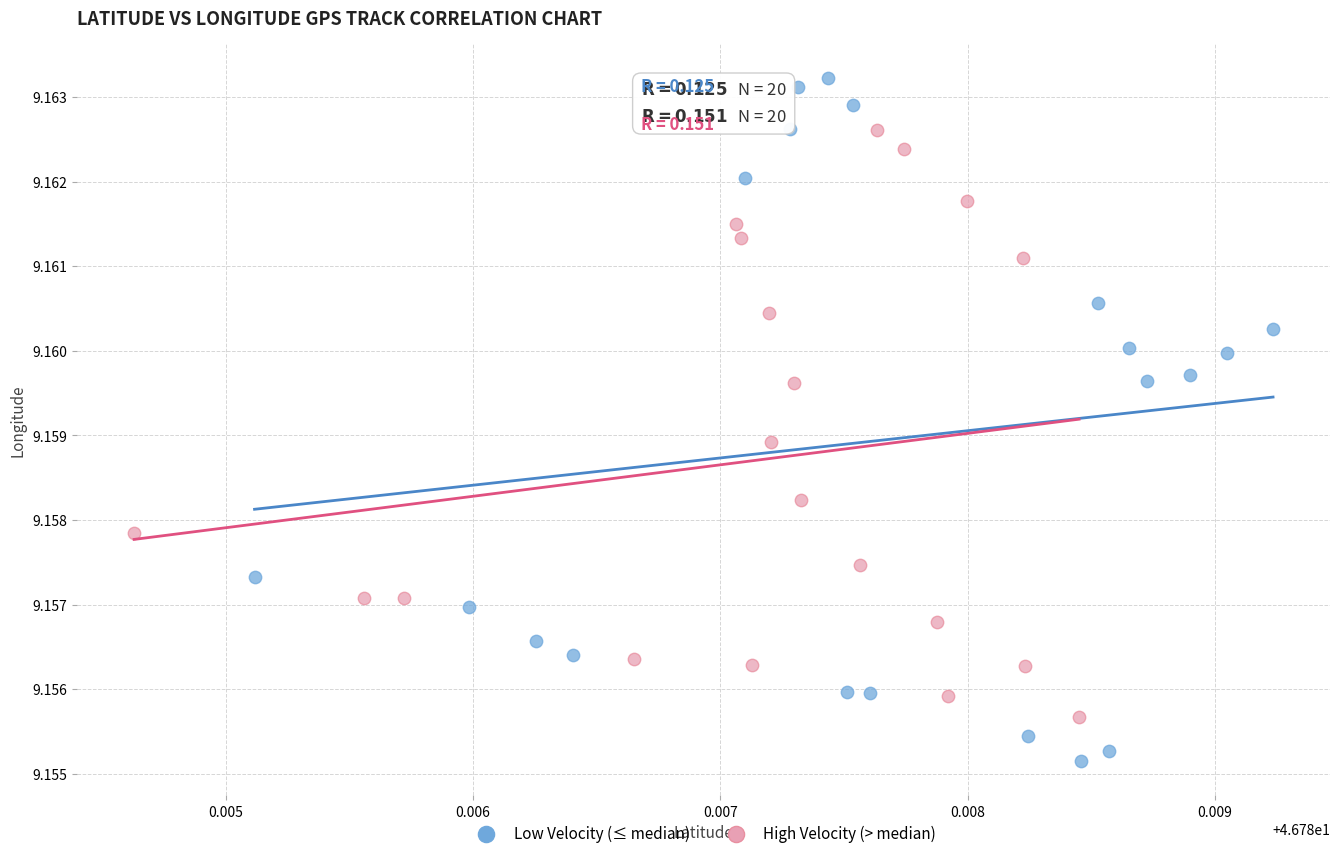

Which series reaches the maximum Y coordinate?

Low Velocity (≤ median)